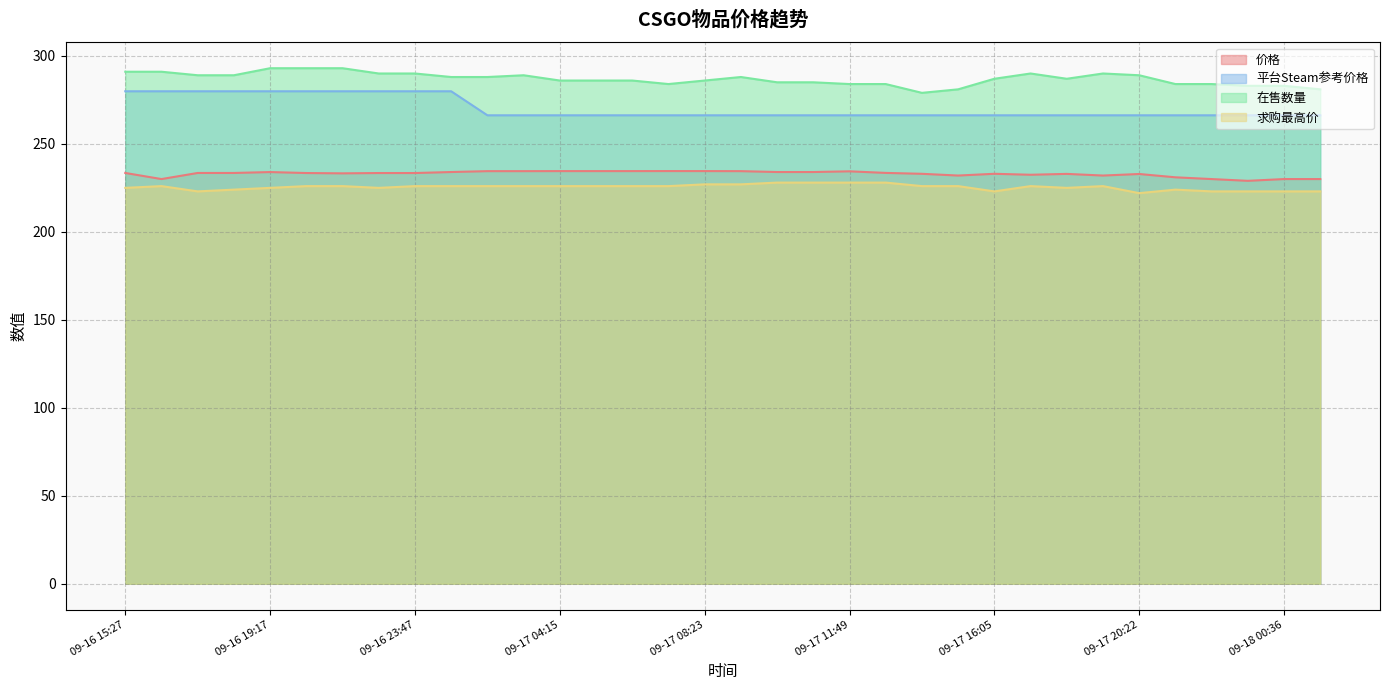

What is the sum of all 价格 values?

7922.3